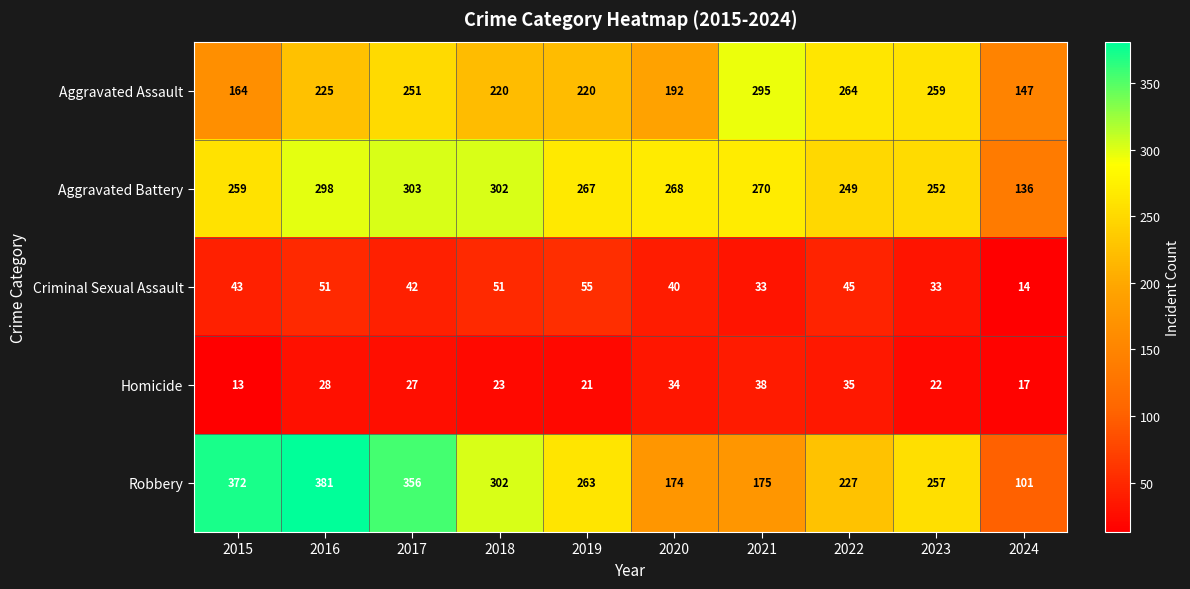

What value does the Aggravated Battery series have at 2016, to the nearest 50?

300